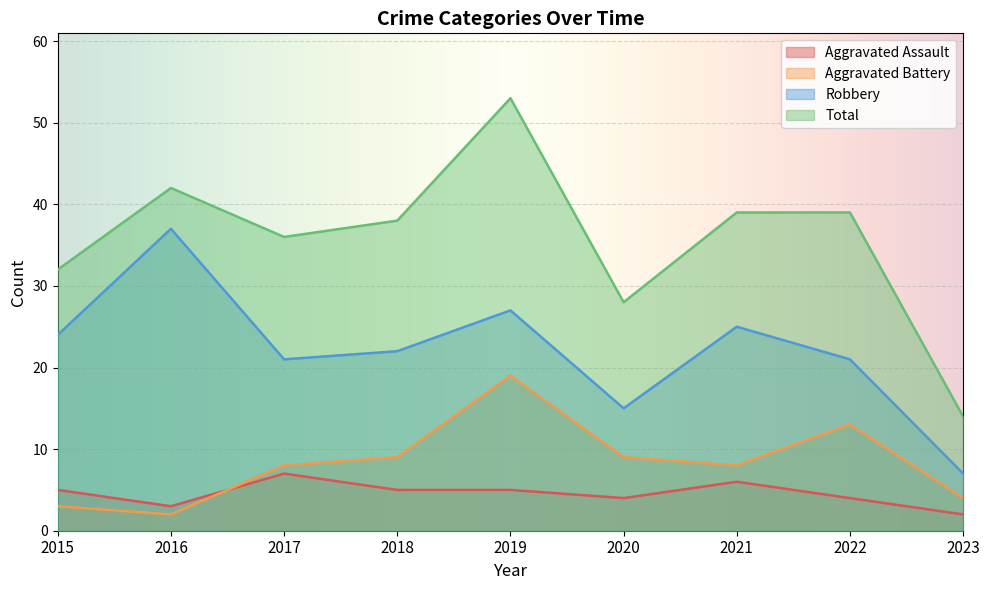

True or false: Robbery has a value of 29 at 2018.

False